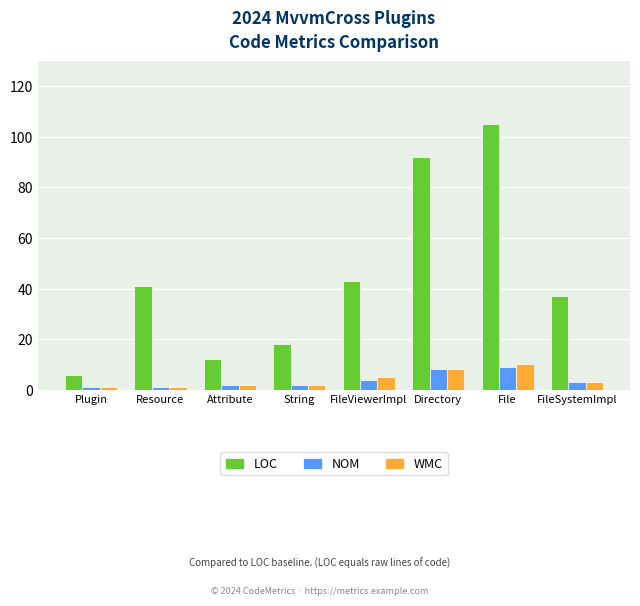

What is the lowest value of the LOC series?

6